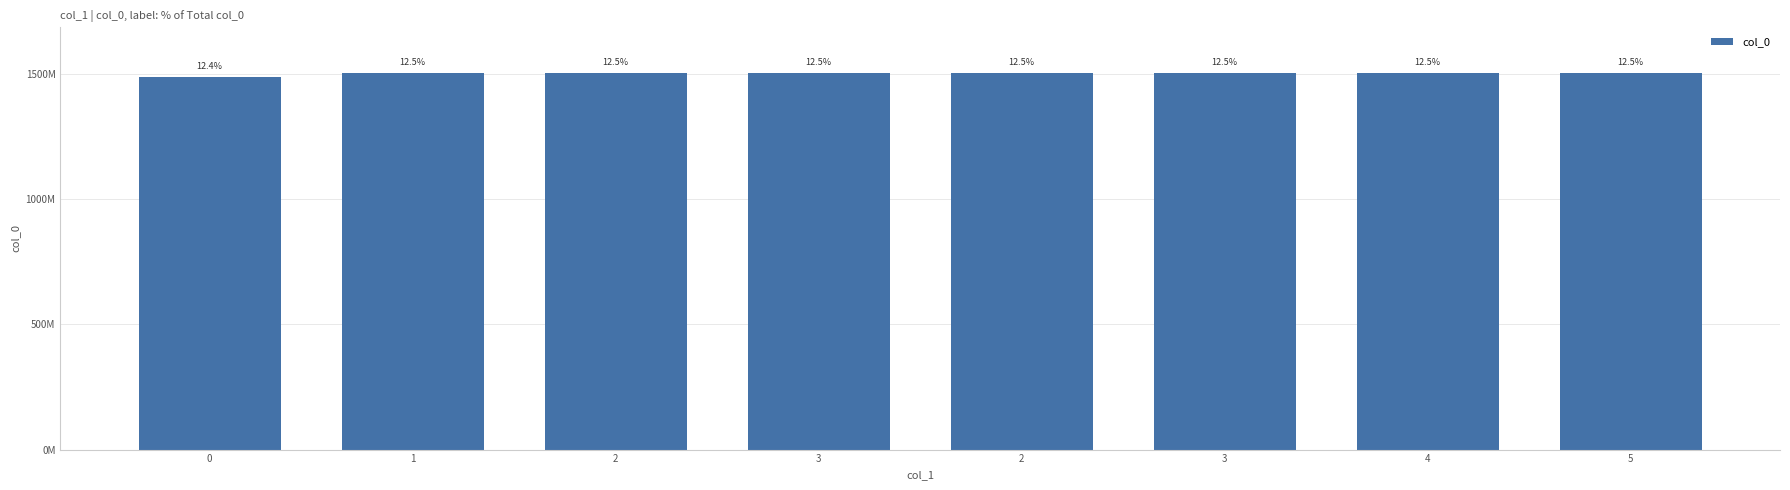

Does the chart contain any negative values?

No